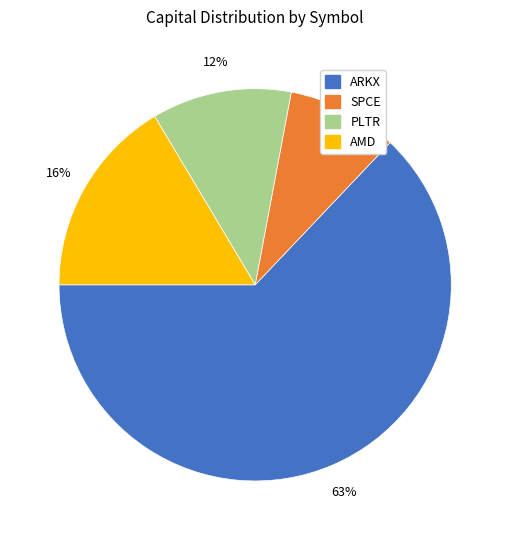

Which has a higher value, PLTR or ARKX?

ARKX